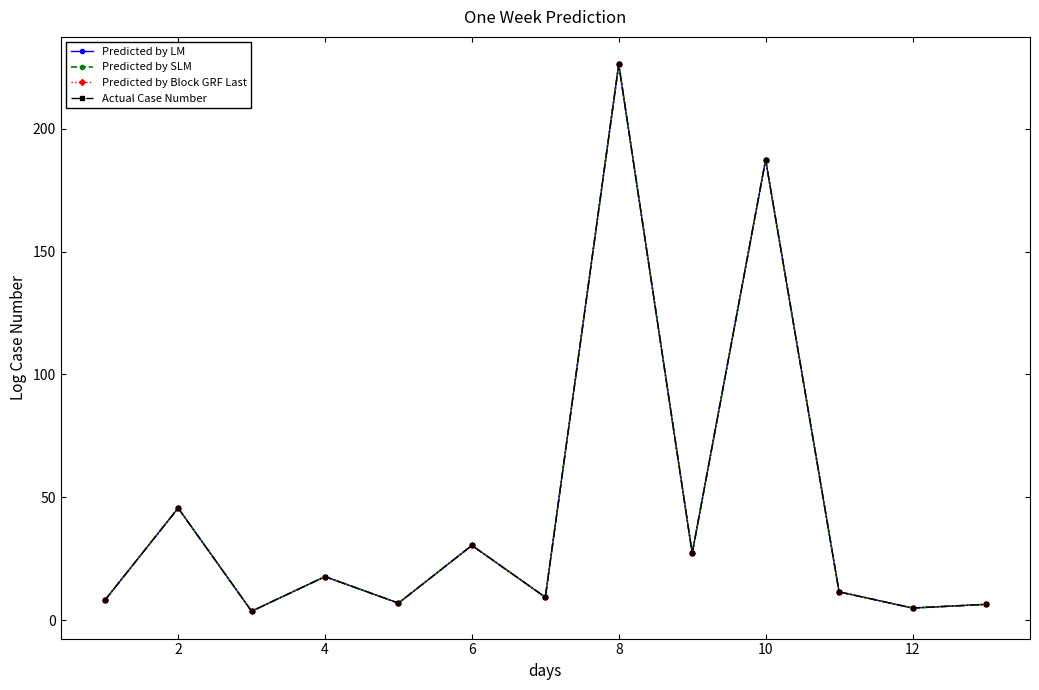

Does the chart display data point markers on the line(s)?

Yes